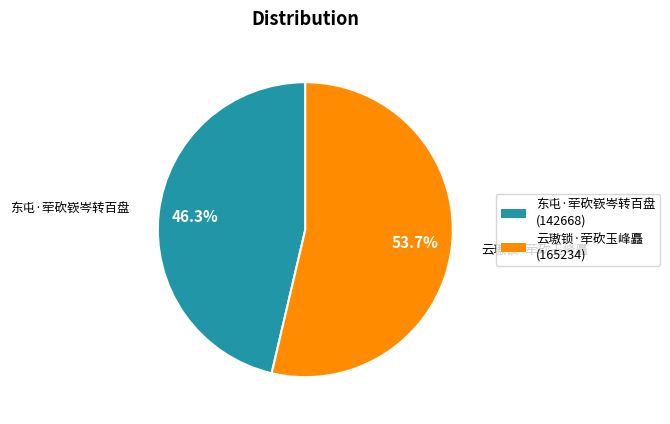

The 东屯·荦砍嵚岑转百盘 slice represents 58% of the pie. True or false?

False